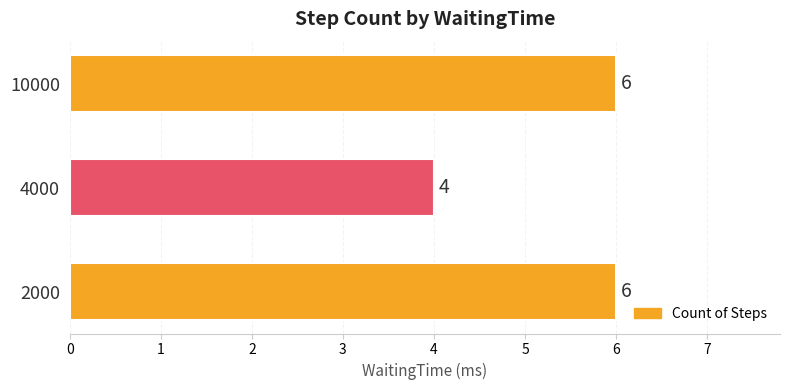

Is it true that the value at 2000 is 6?

True